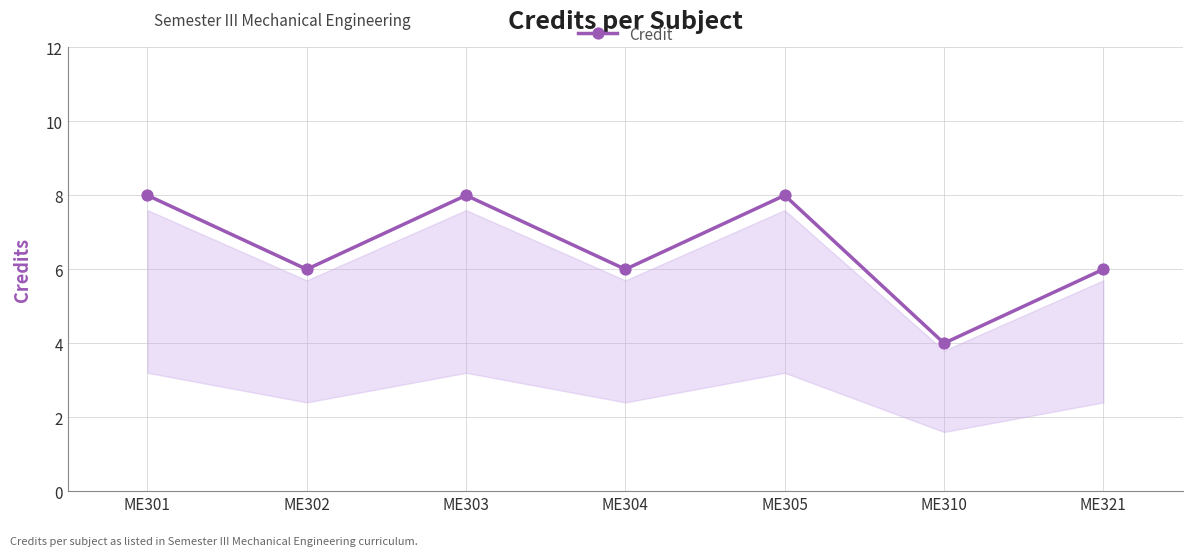

What is the average value?

7